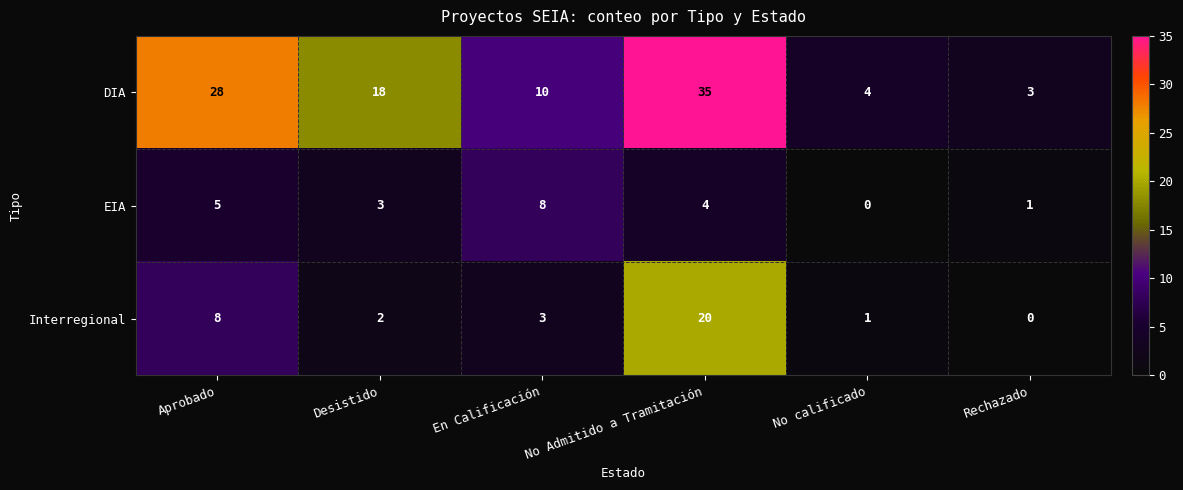

What is the difference between the DIA values at Desistido and Aprobado?

10